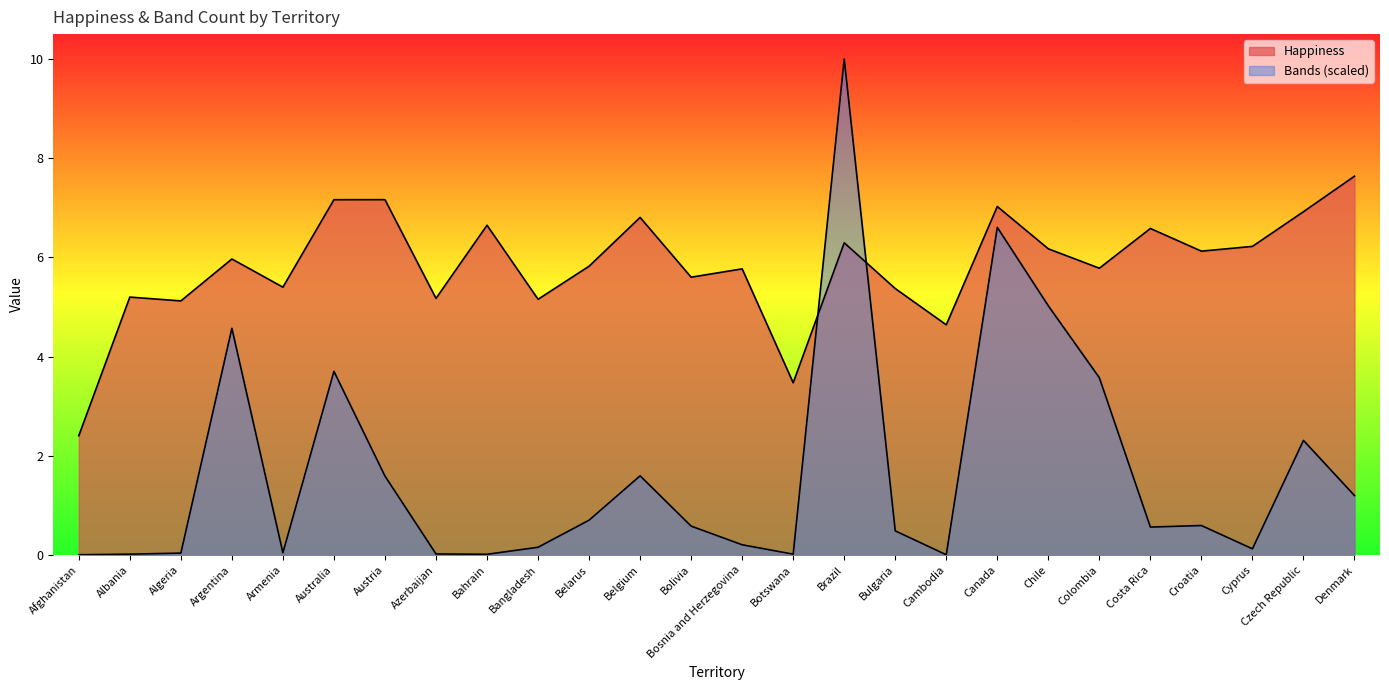

What position from the left is Cambodia?

18